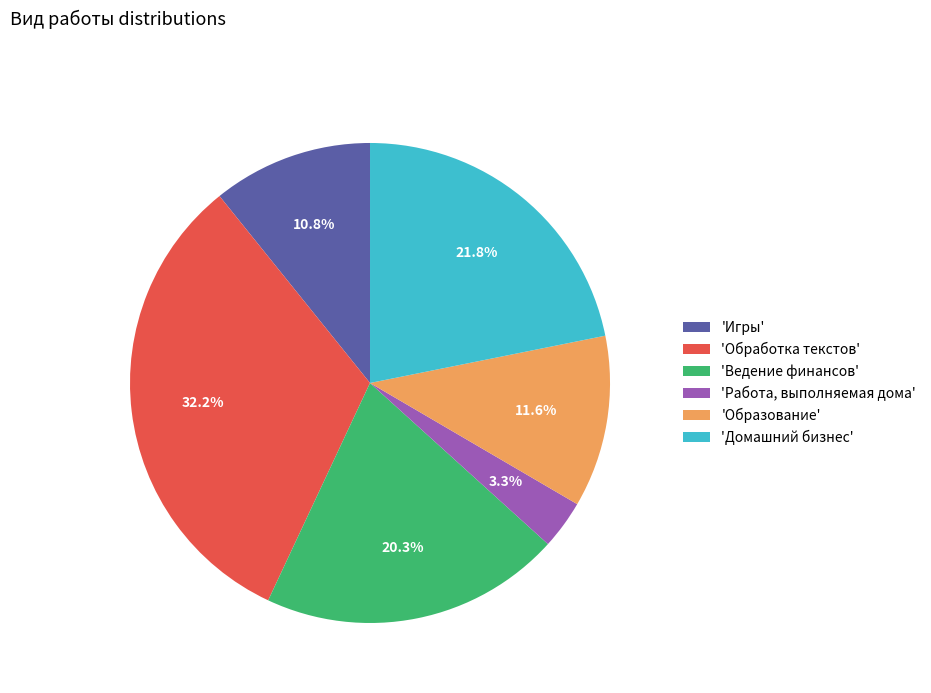

Which has a higher value, 'Образование' or 'Игры'?

'Образование'